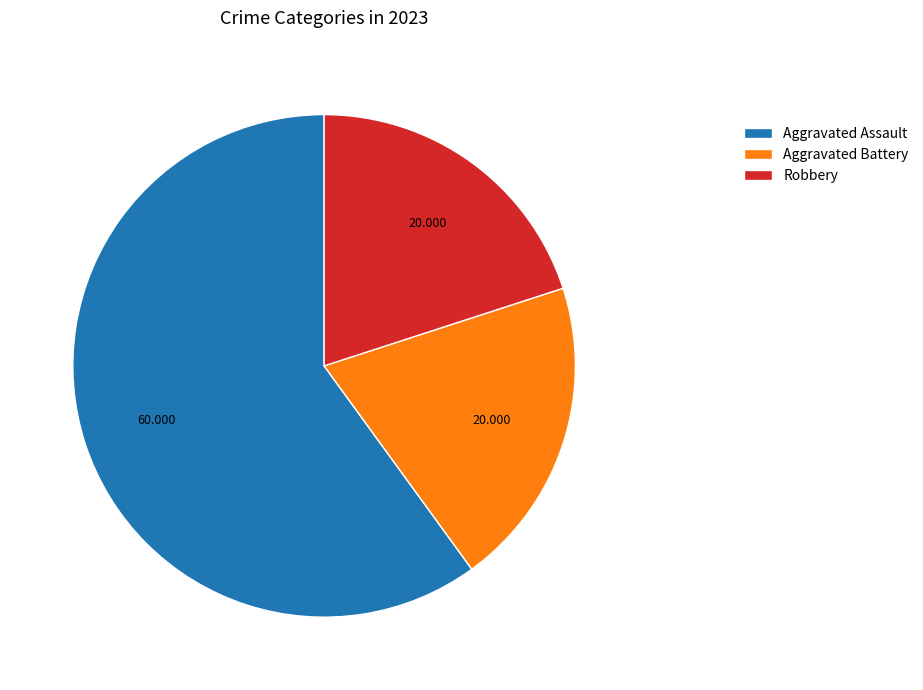

Is Robbery the majority of the pie?

No